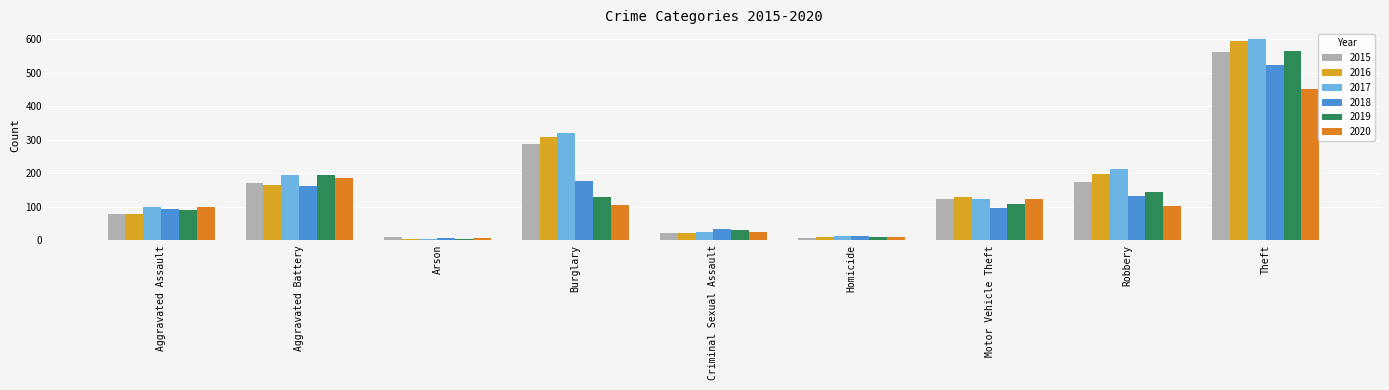

List the series in order of their peak value, highest first.

2017, 2016, 2019, 2015, 2018, 2020